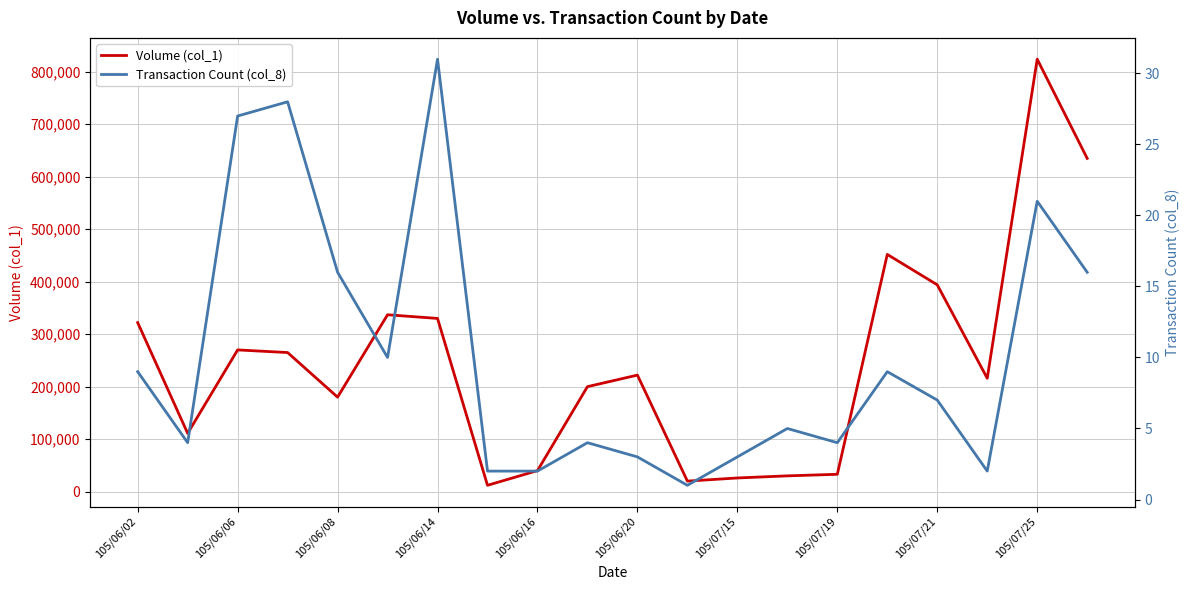

The value of Volume (col_1) at 105/06/14 is 330000. True or false?

True